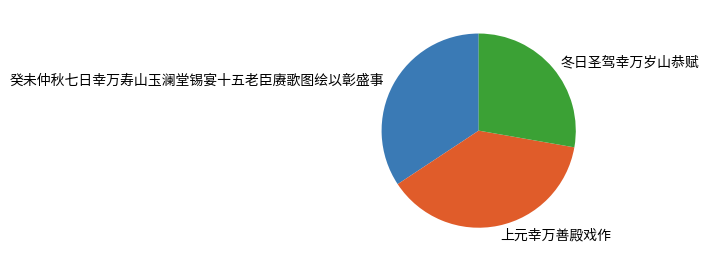

How many slices are in this pie chart?

3